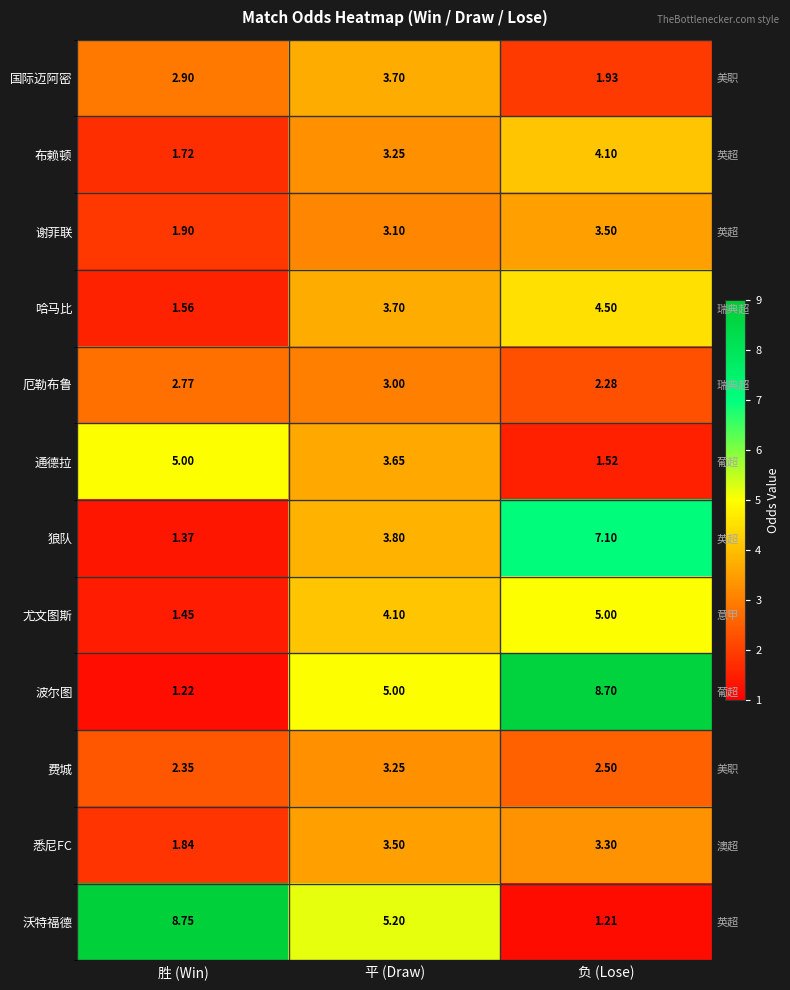

What is the approximate value of 厄勒布鲁 at 负 (Lose)?

2.3